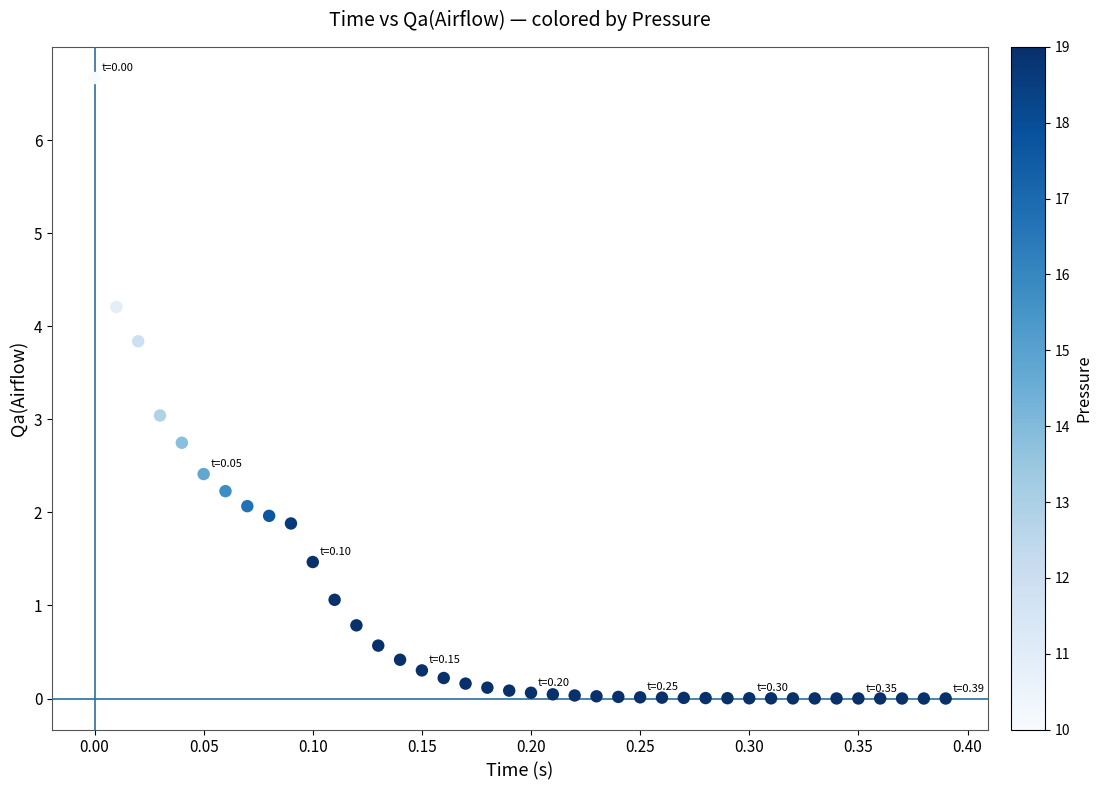

What is the range of X values (max minus min)?

0.4